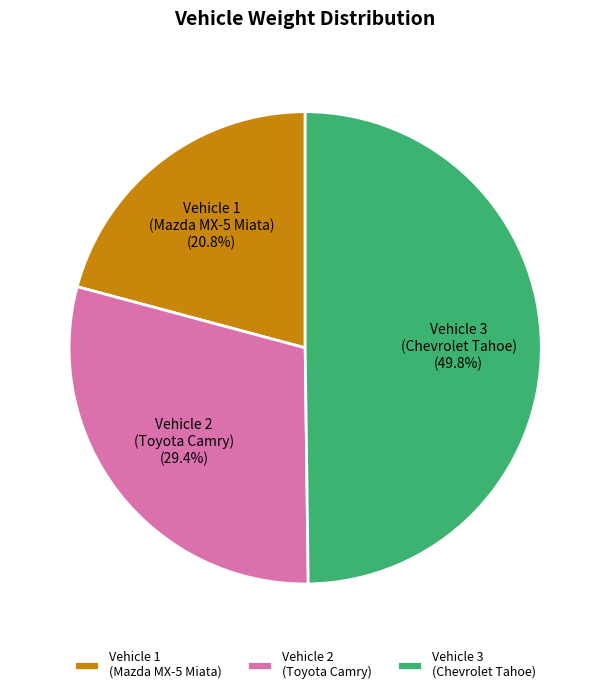

What portion of the pie excludes Vehicle 1 (Mazda MX-5 Miata)?

79.2%